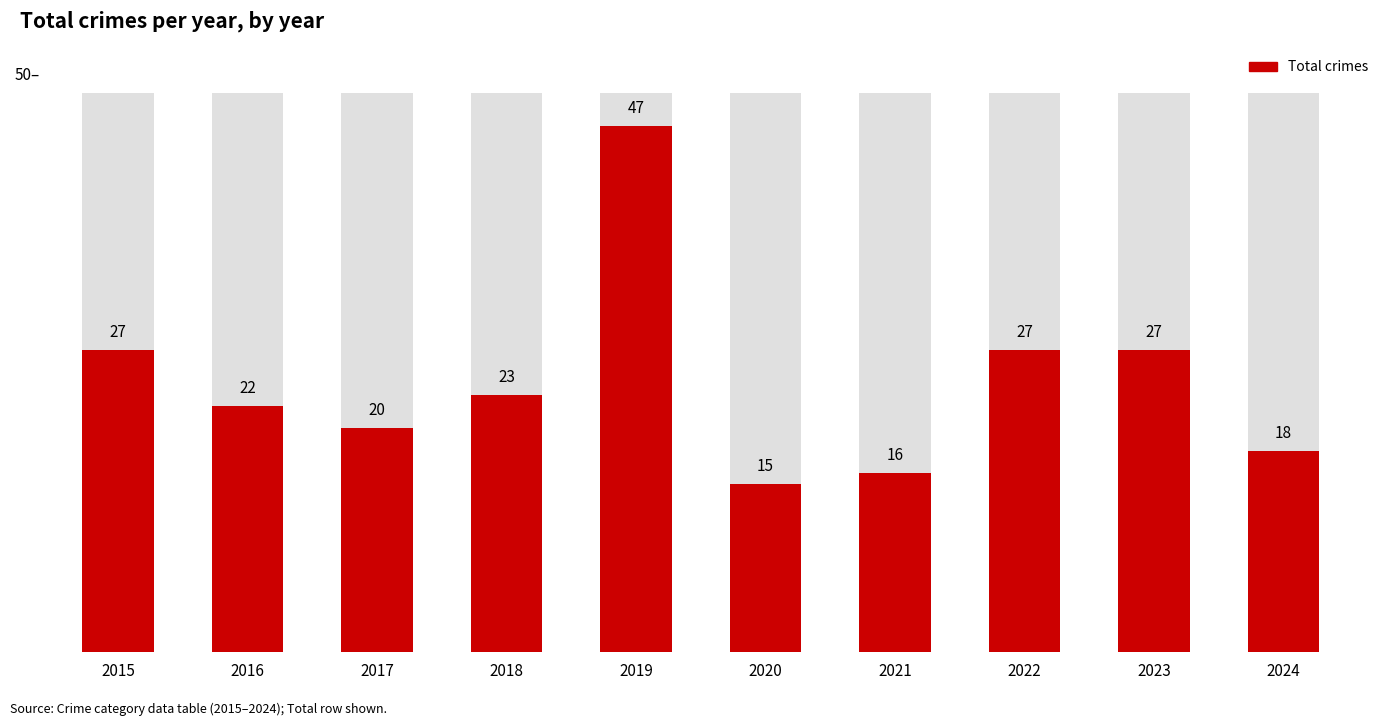

What is the ratio of the value at 2019 to the value at 2023?

1.7